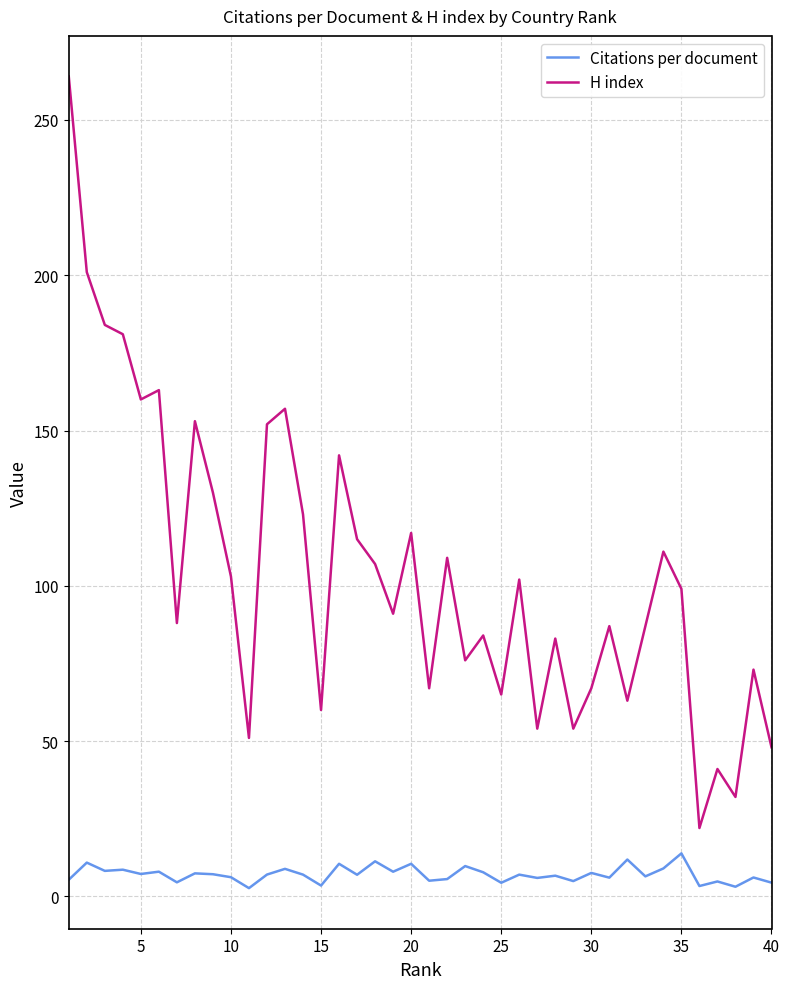

How many interior local valleys does the H index series have?

13